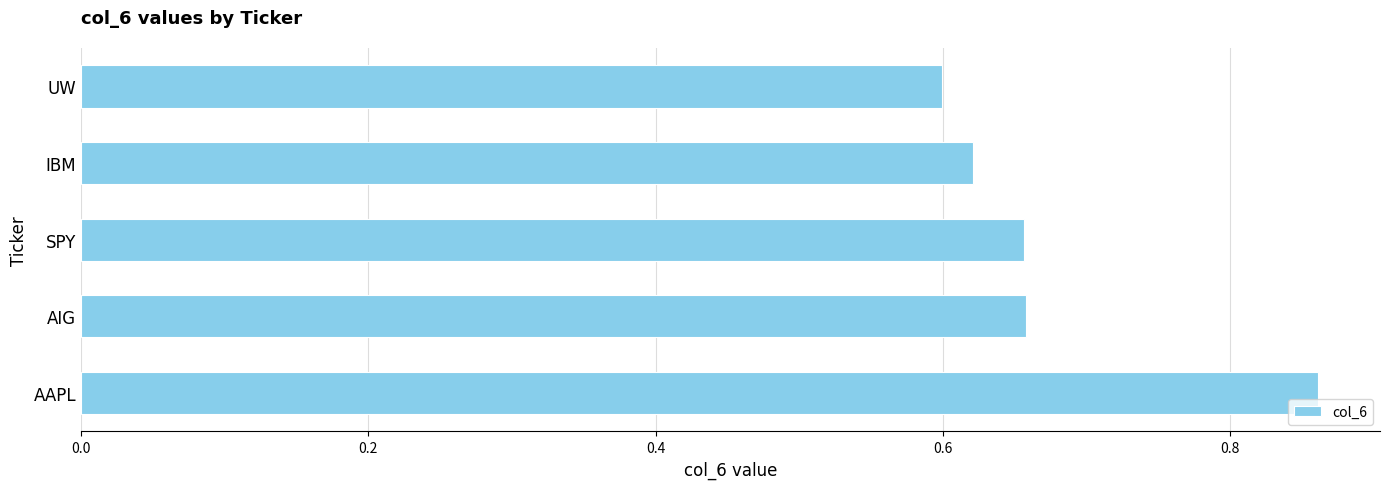

Count the values in the range 0 to 1.

5